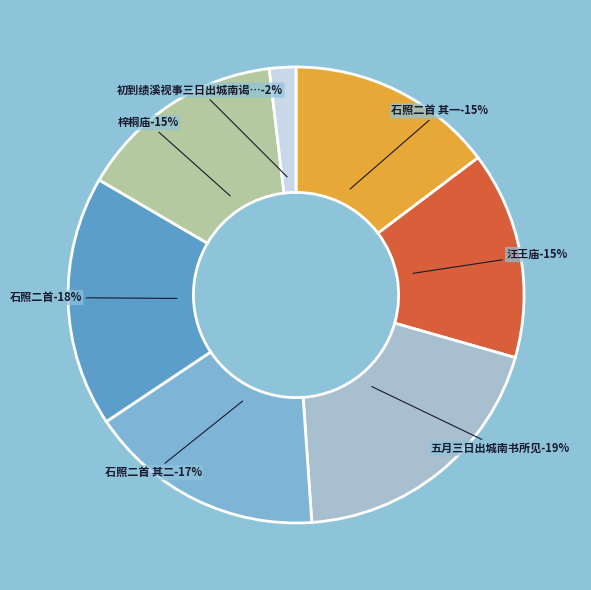

Is 初到绩溪视事三日出城南谒二祠游石照偶成四 the majority of the pie?

No